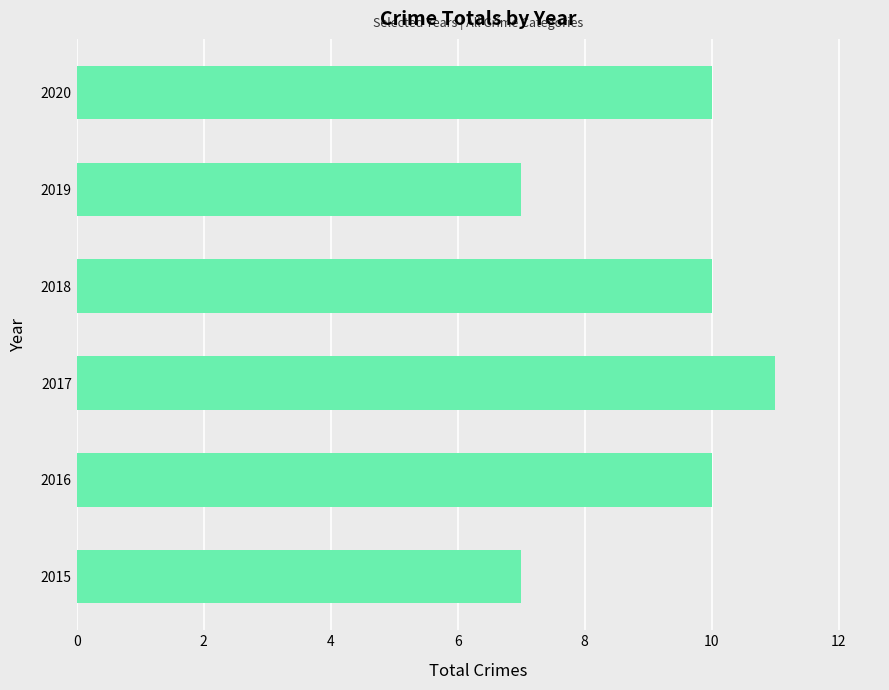

What is the difference between the maximum and minimum values?

4